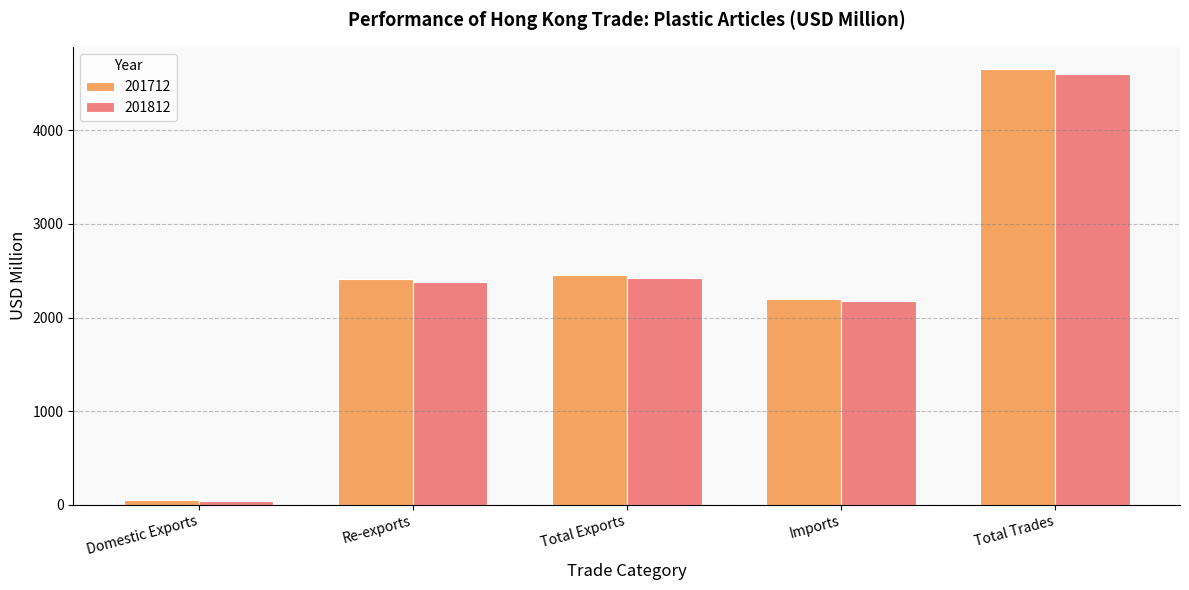

What is the sum of all 201712 values?

11775.3